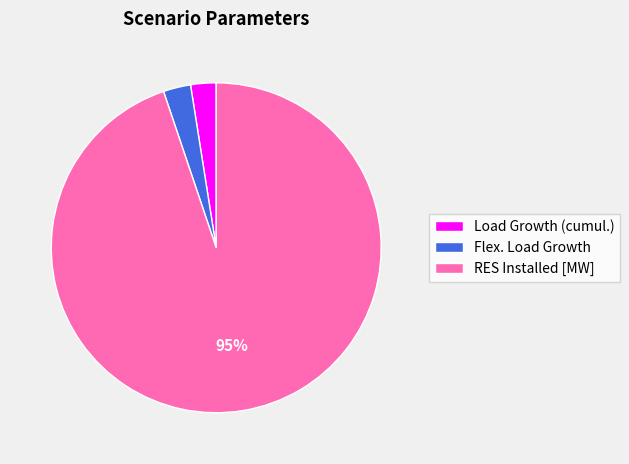

True or false: Load Growth (cumul.) accounts for 2% of the total.

True